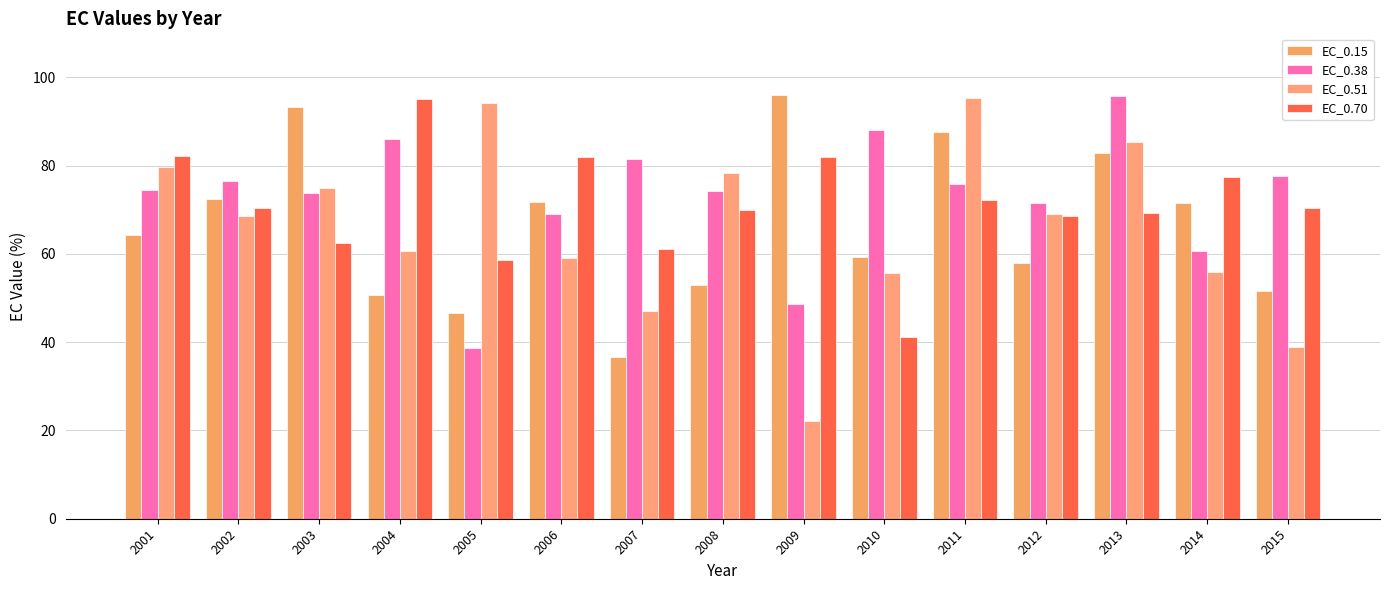

What is the average value of the EC_0.70 series?

70.9